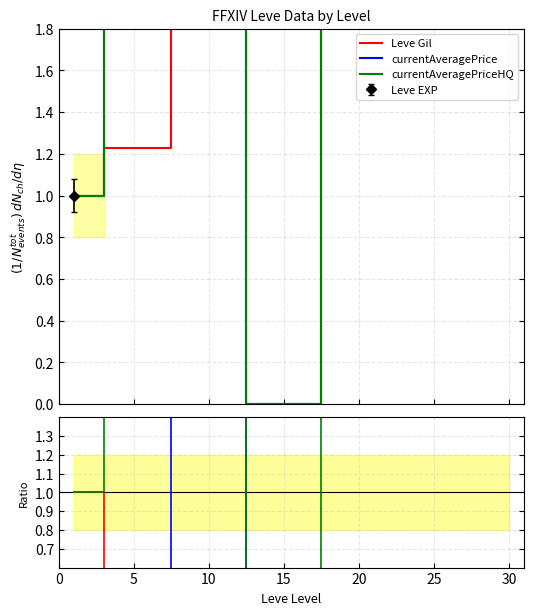

In Leve Gil, how many points are lower than both neighbors (excluding endpoints)?

1